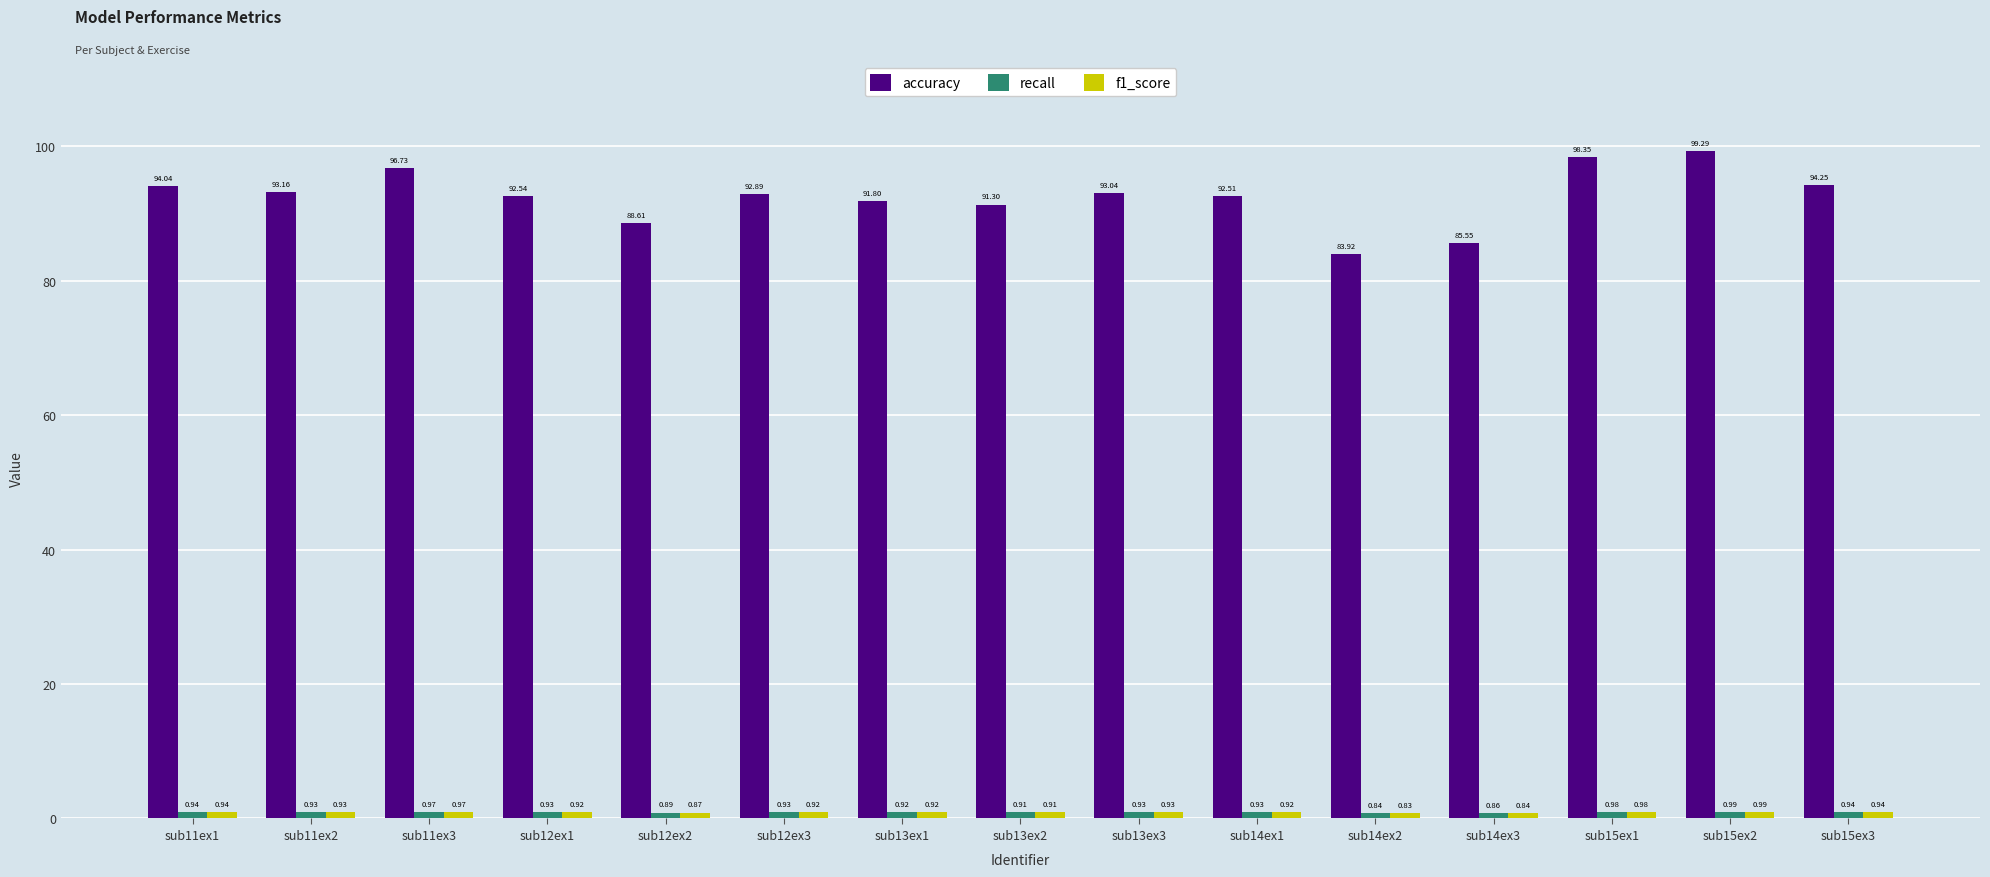

What is the label of the 3rd bar from the left?

sub11ex3